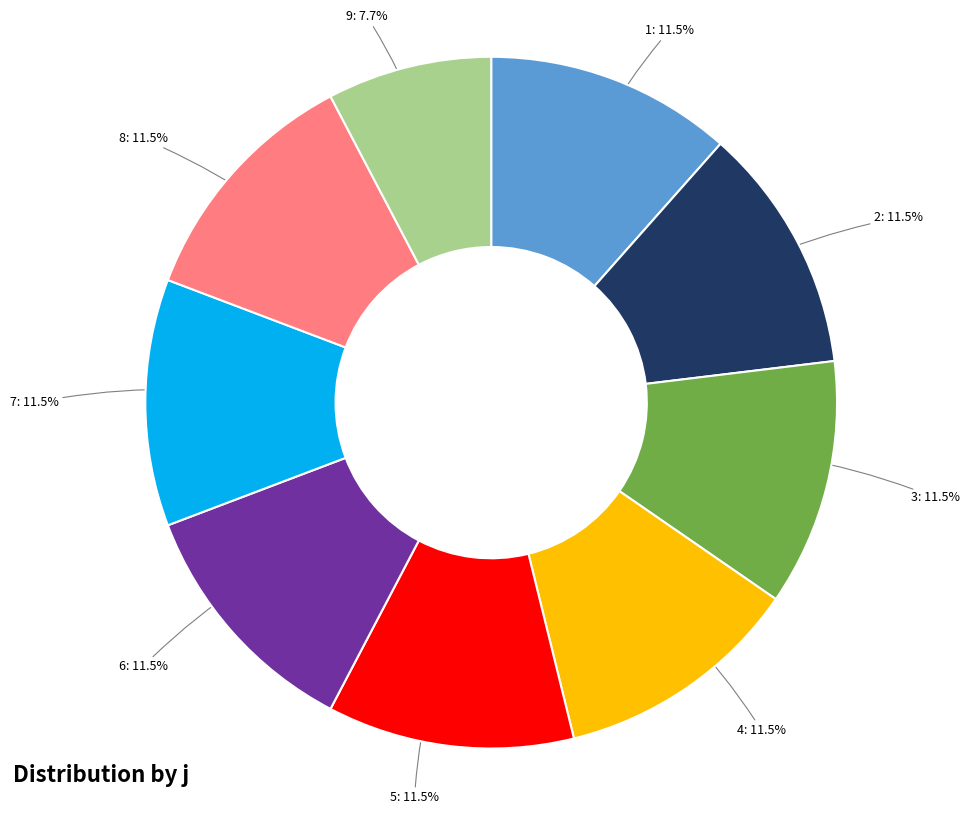

To the nearest percent, what is the average slice percentage?

11%